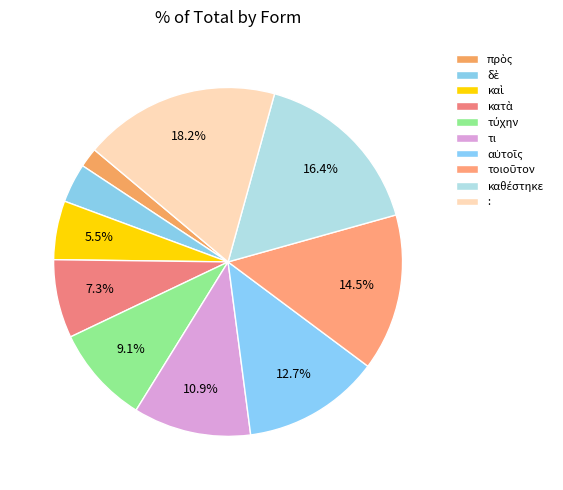

How many slices are in this pie chart?

10